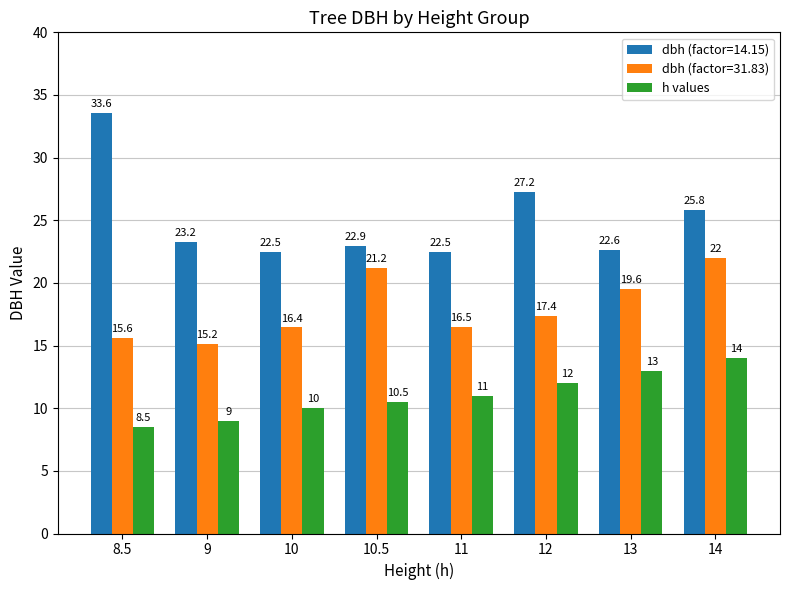

Which category has the lowest value in the dbh (factor=31.83) series?

9